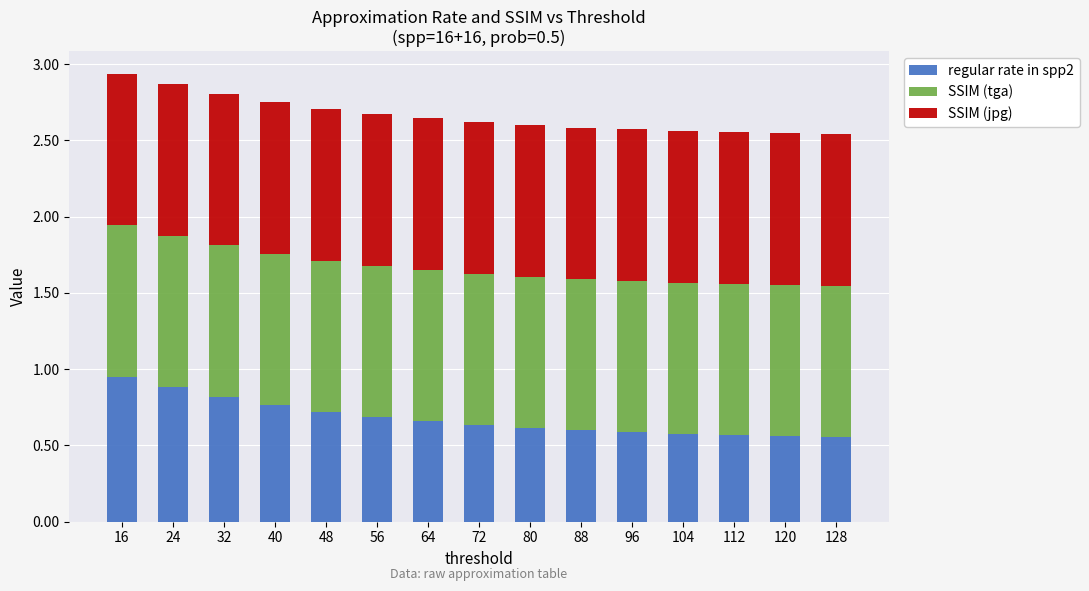

What are all the series names shown in the legend?

regular rate in spp2, SSIM (tga), SSIM (jpg)